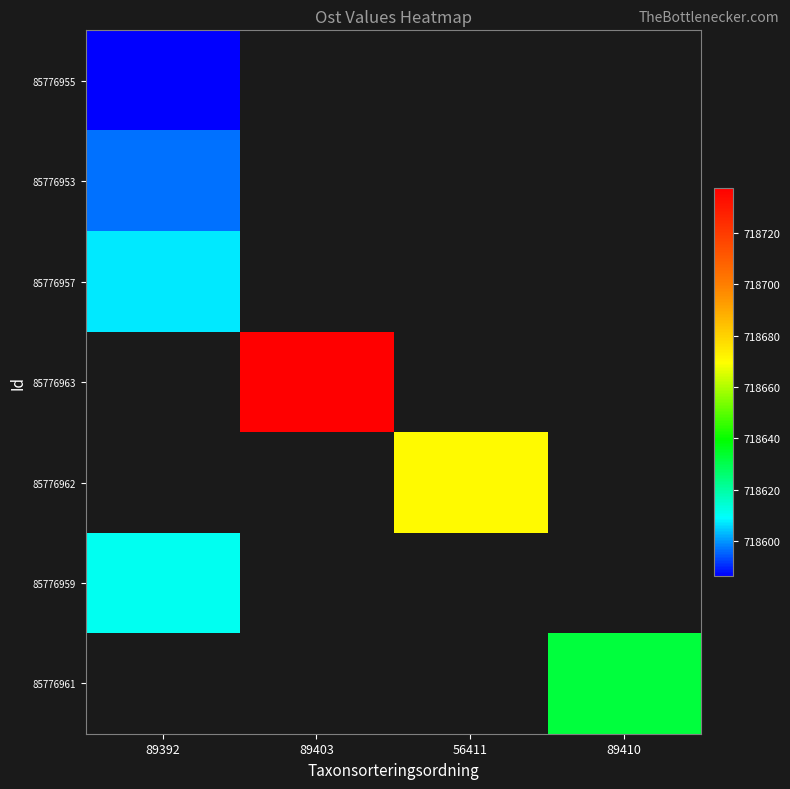

How many positive values does the 85776955 series have?

1